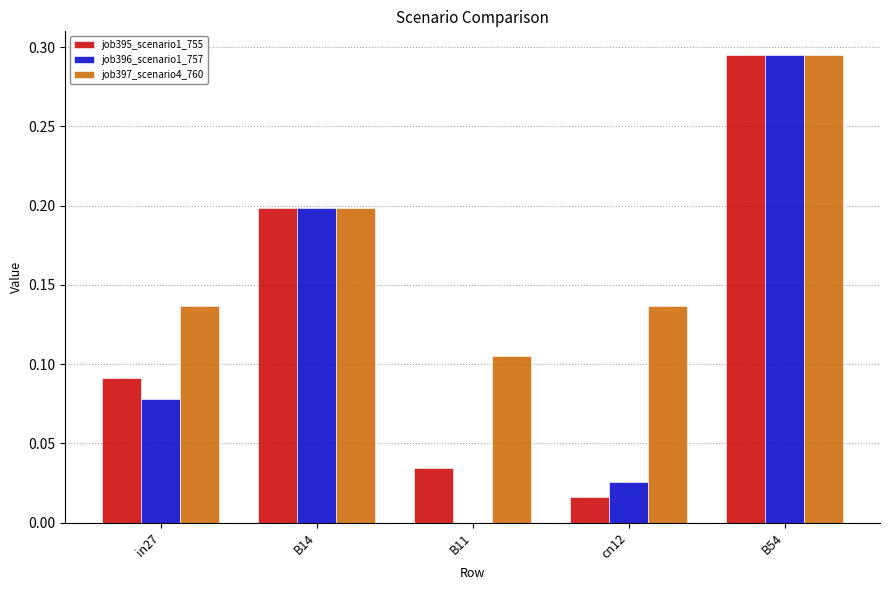

Which series has the largest total across all categories?

job397_scenario4_760